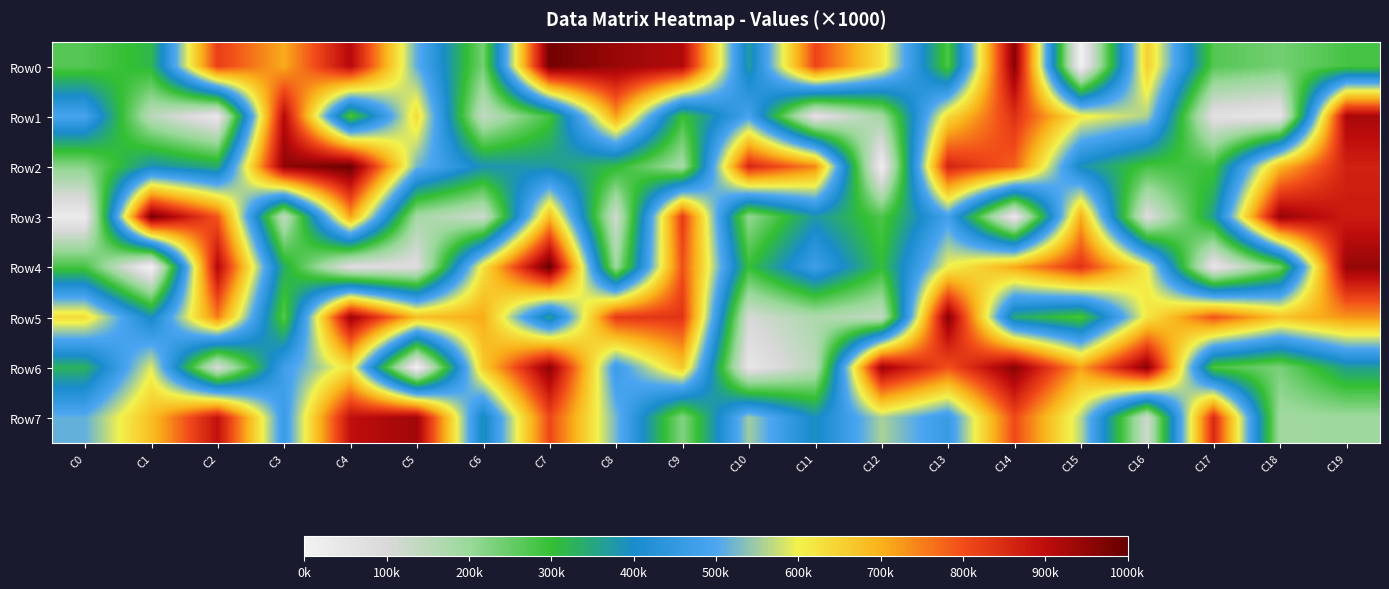

List the series in order of their peak value, lowest first.

Row1, Row7, Row6, Row5, Row3, Row0, Row2, Row4